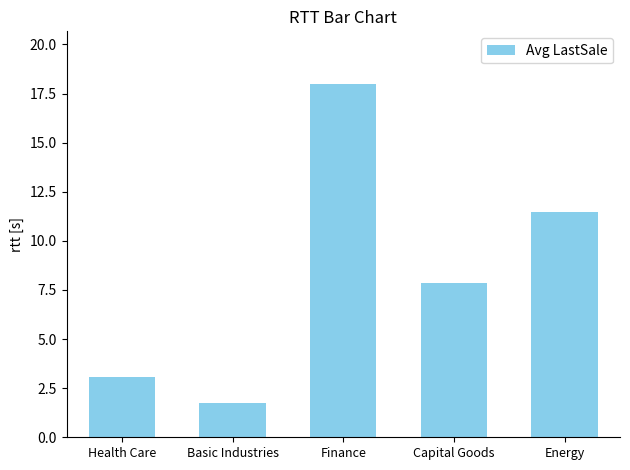

Where is the data nearest to the value 9?

Capital Goods